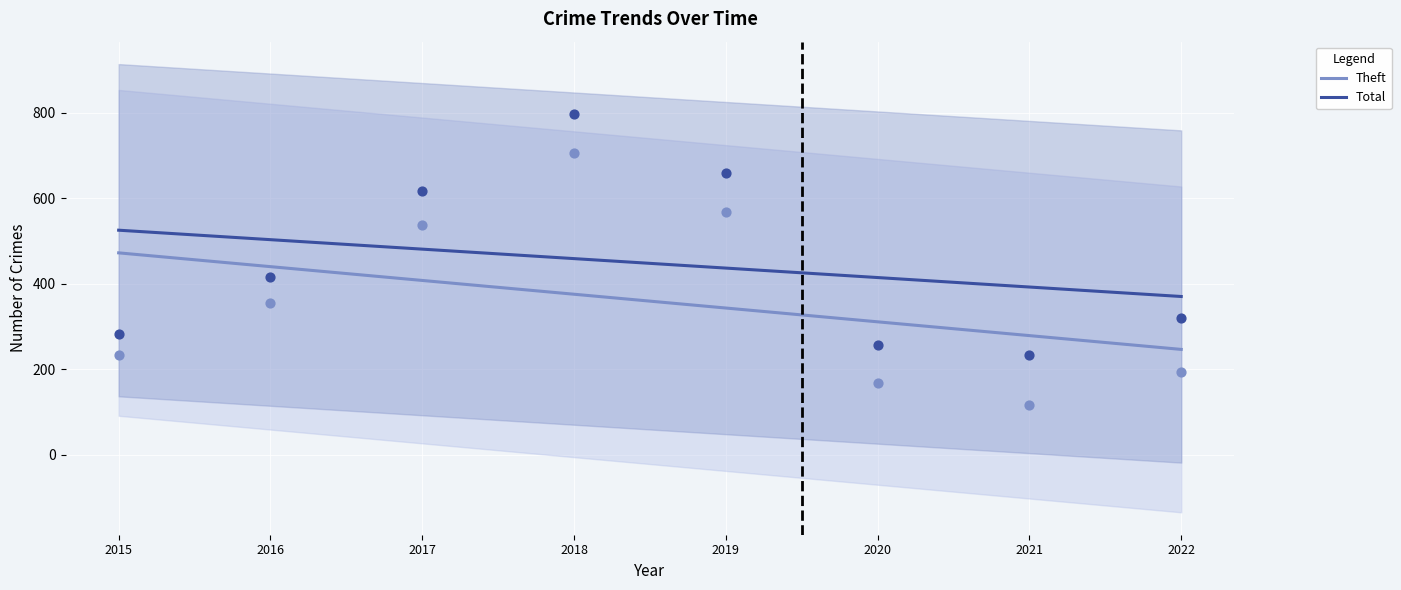

What is the total value across all series at 2015?

997.8